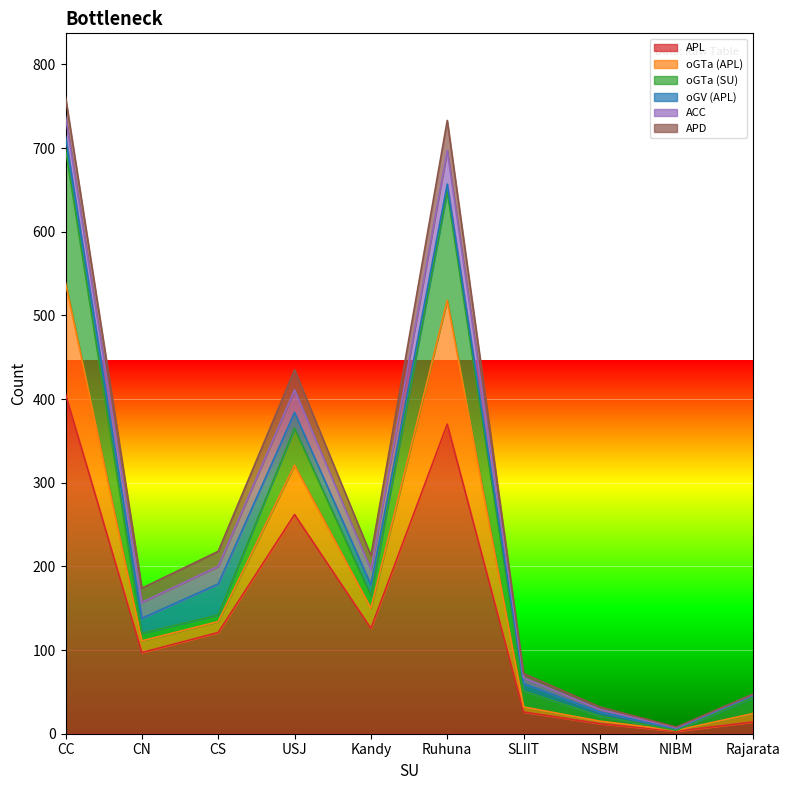

List the series in order of their peak value, highest first.

APL, oGTa (SU), oGTa (APL), ACC, oGV (APL), APD